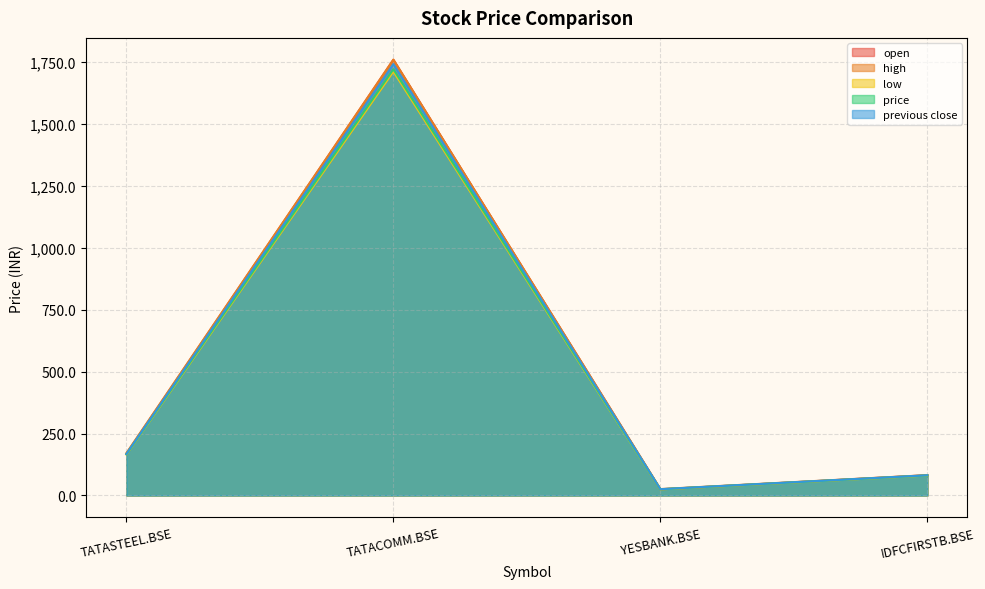

What is the difference between the maximum and minimum values in the high series?

1734.0